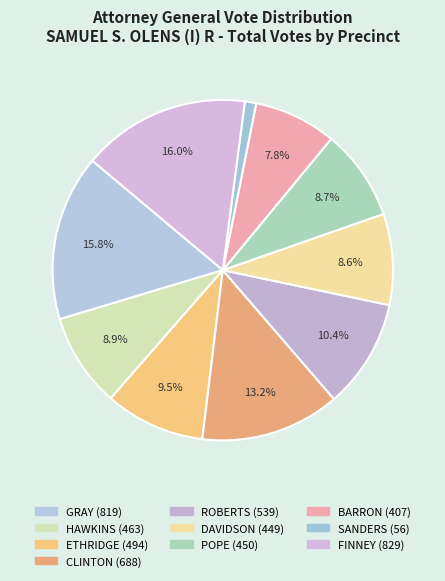

Is the sum of HAWKINS and POPE greater than half?

No